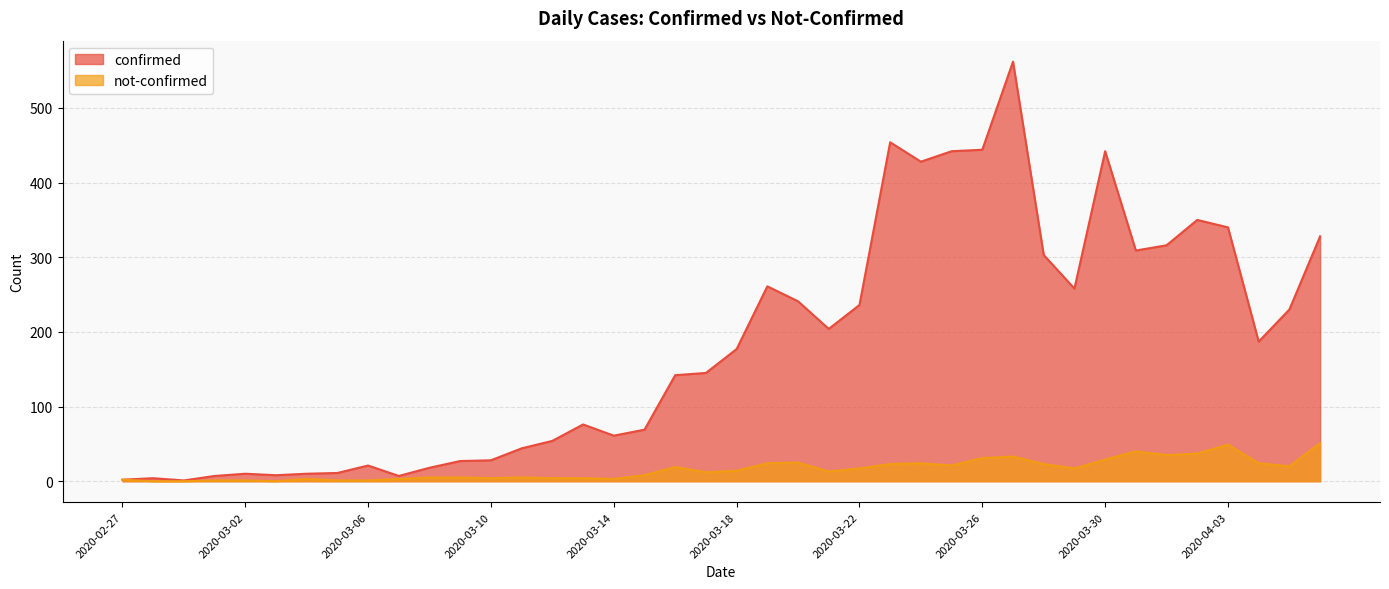

True or false: confirmed and not-confirmed intersect in this chart.

False